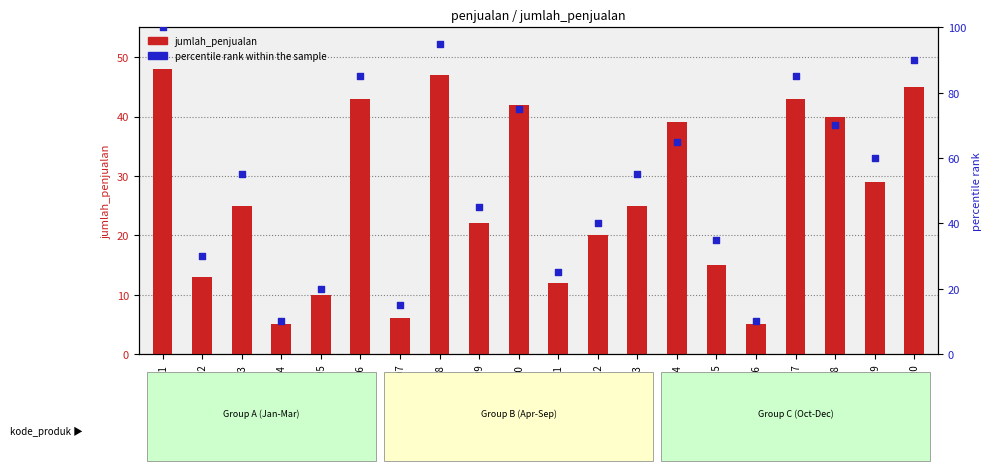

Which series has the largest total across all categories?

percentile rank within the sample